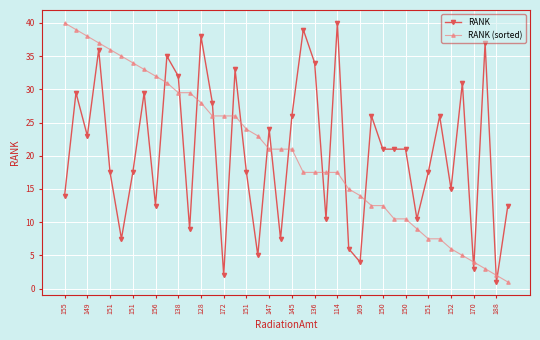

What is the sum of all RANK values?

820.0